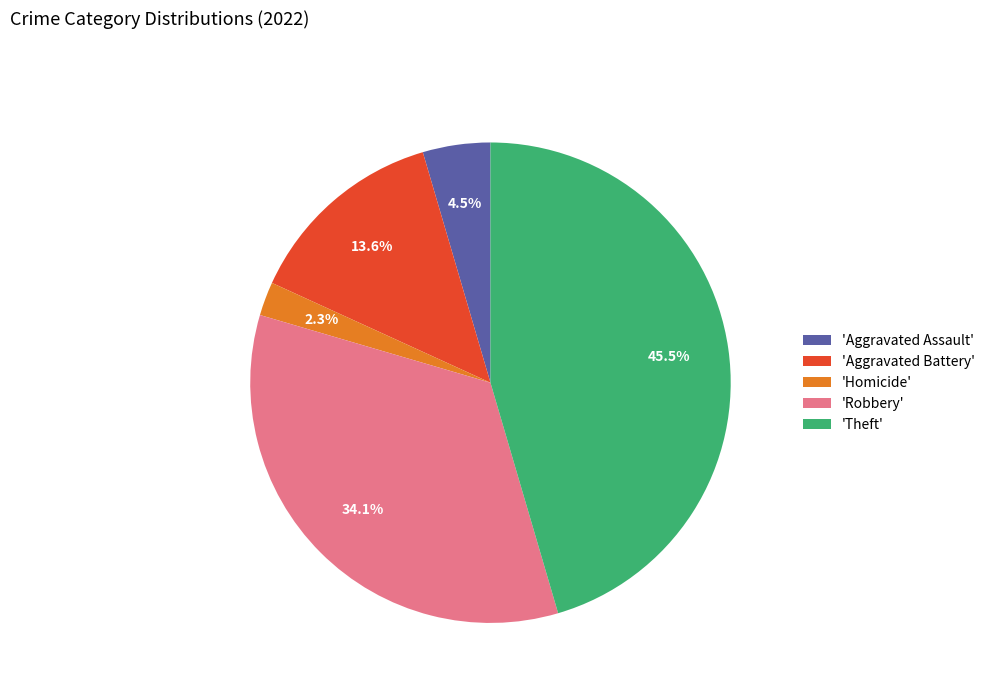

Approximately how many times larger is the value at 'Homicide' compared to 'Aggravated Assault'?

0.5